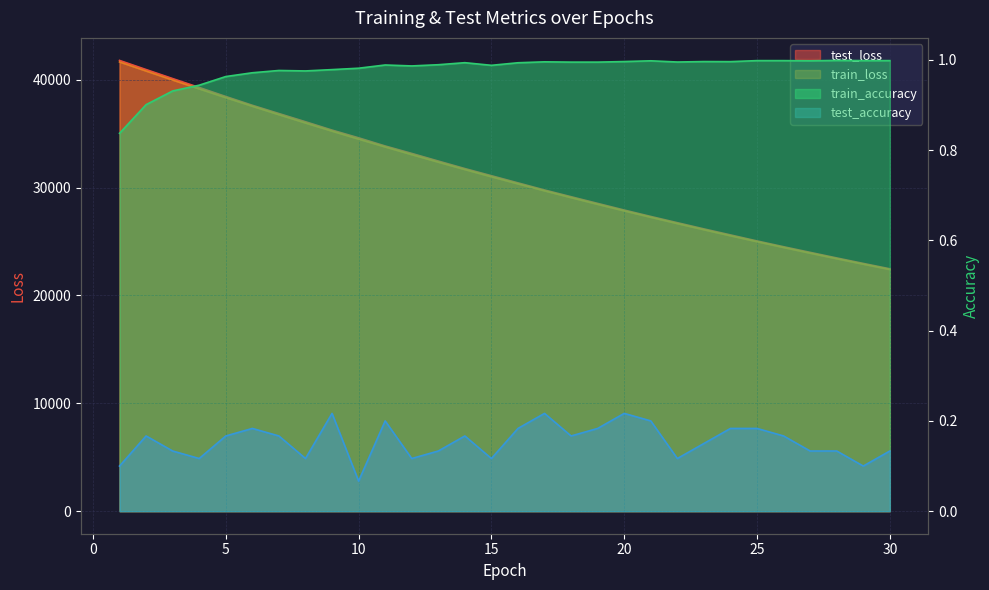

What is the highest value of the test_accuracy series?

0.2